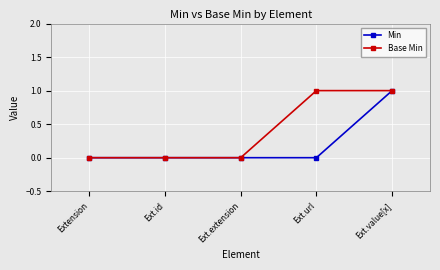

Is it true that Min equals 1 at Ext.value[x]?

True